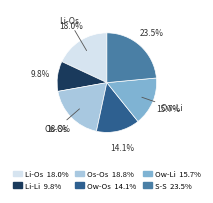

Does S-S represent more than half of the total?

No